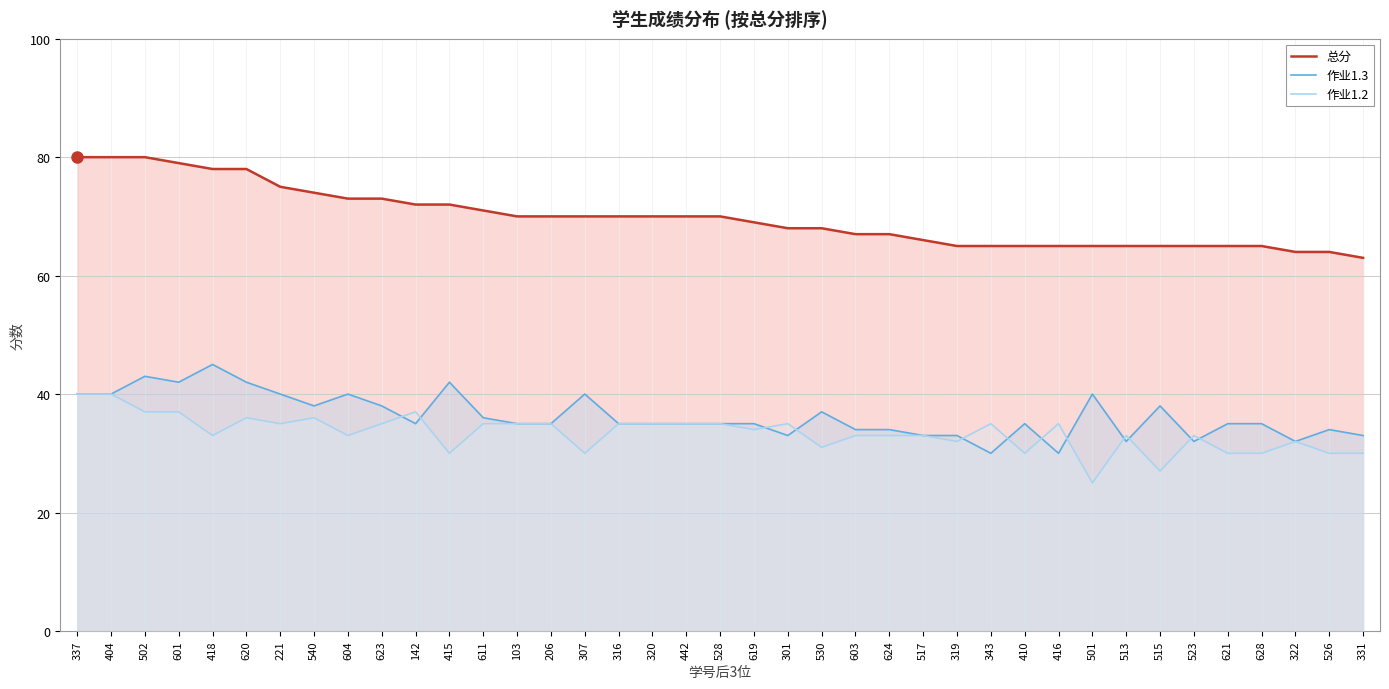

Which label corresponds to the largest value in the chart?

337